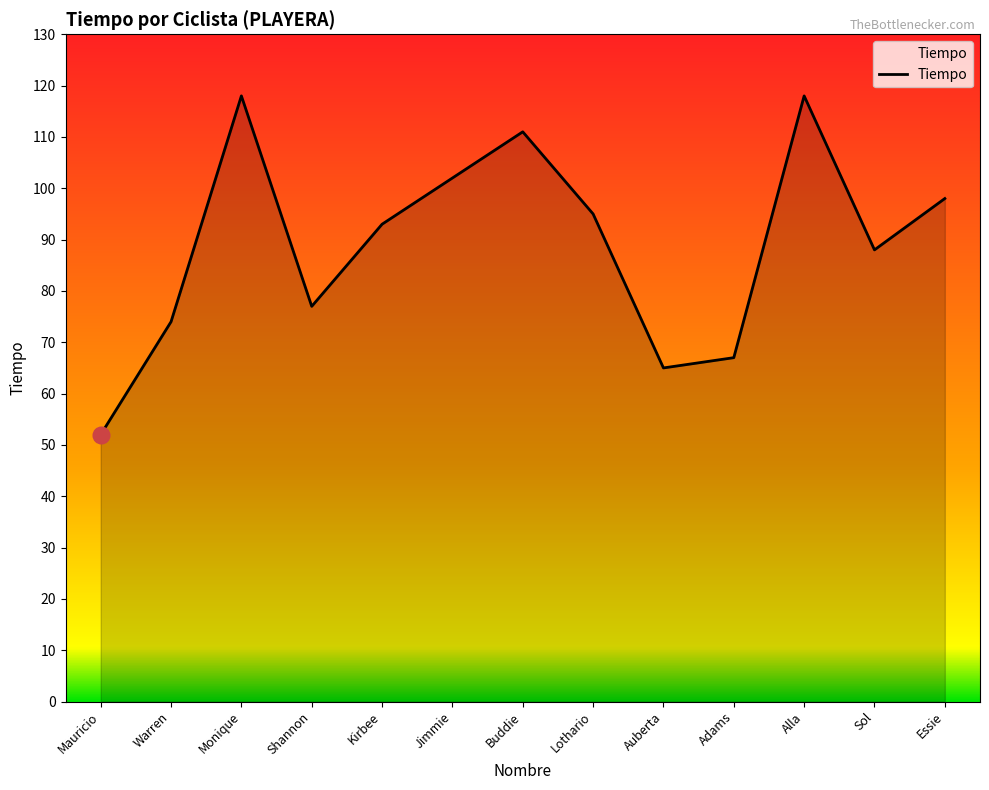

What is the sum of all values?

1158